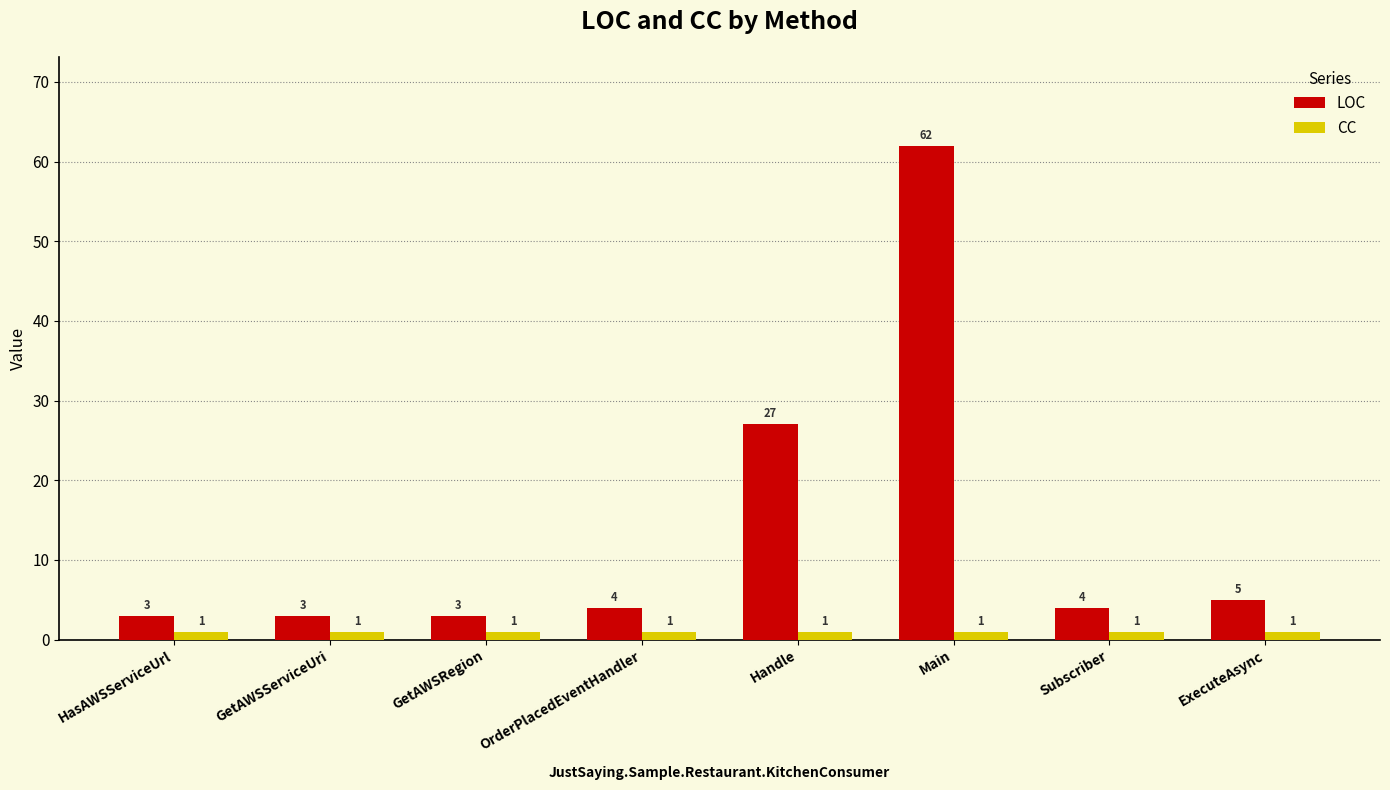

Reading left to right, list all the values displayed in this chart.

LOC: 3	3	3	4	27	62	4	5
CC: 1	1	1	1	1	1	1	1